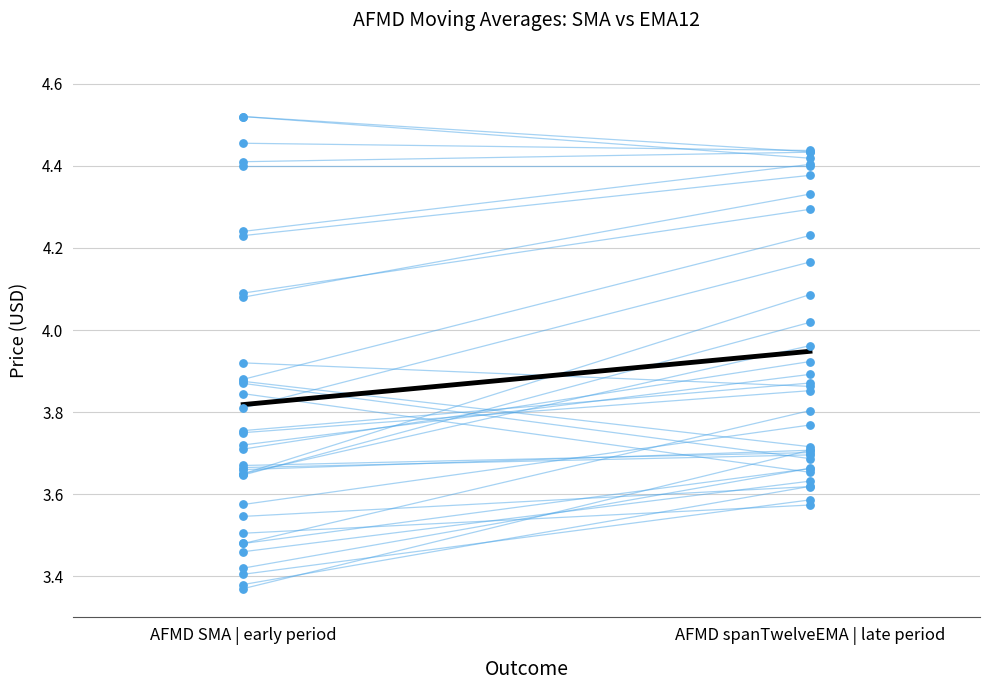

What is the total value across all series at AFMD SMA | early period?

8.2